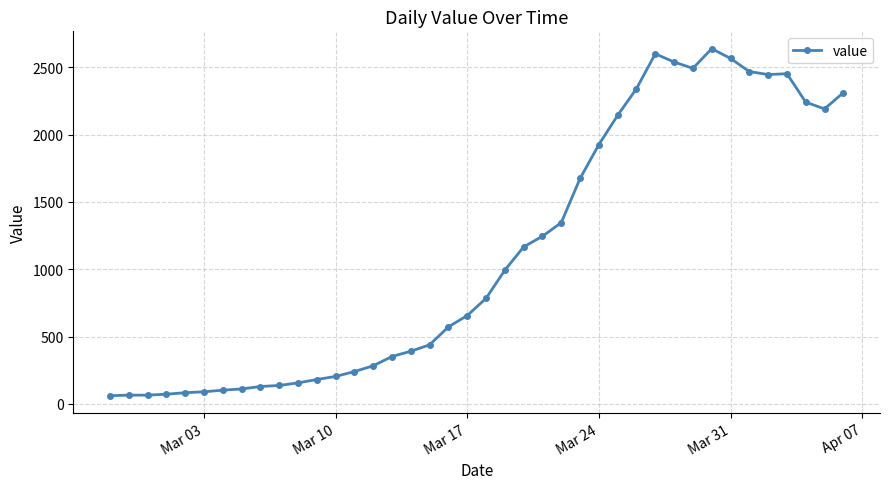

True or false: the data has more than 2 interior local peaks.

True